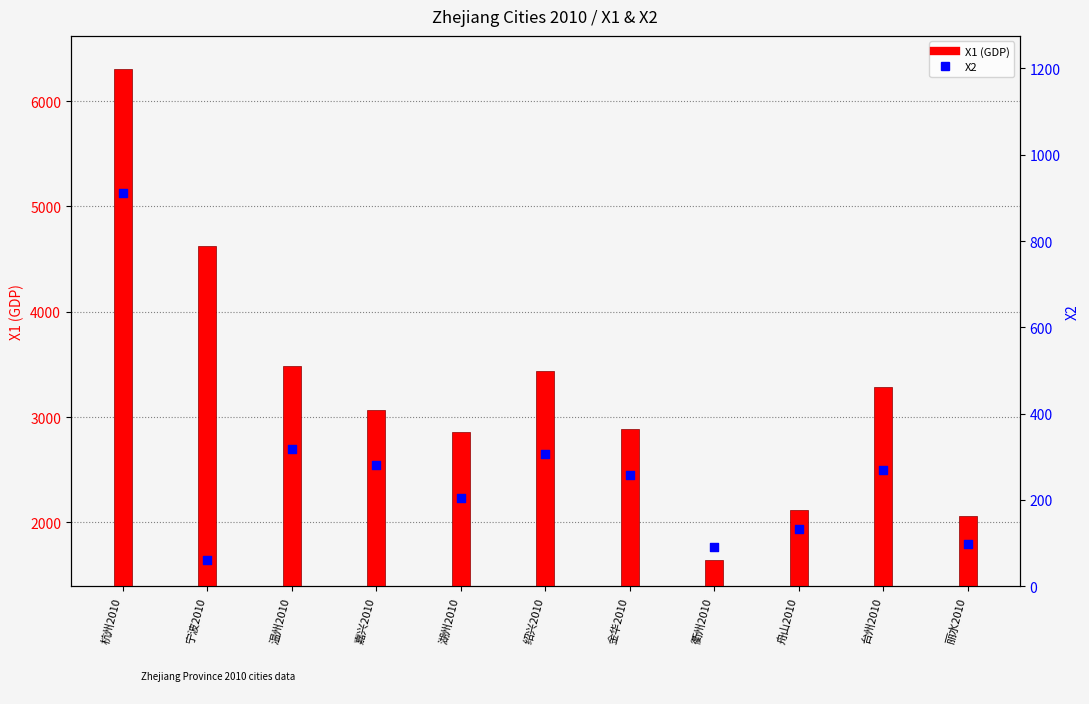

What are all the series names shown in the legend?

X1 (GDP), X2